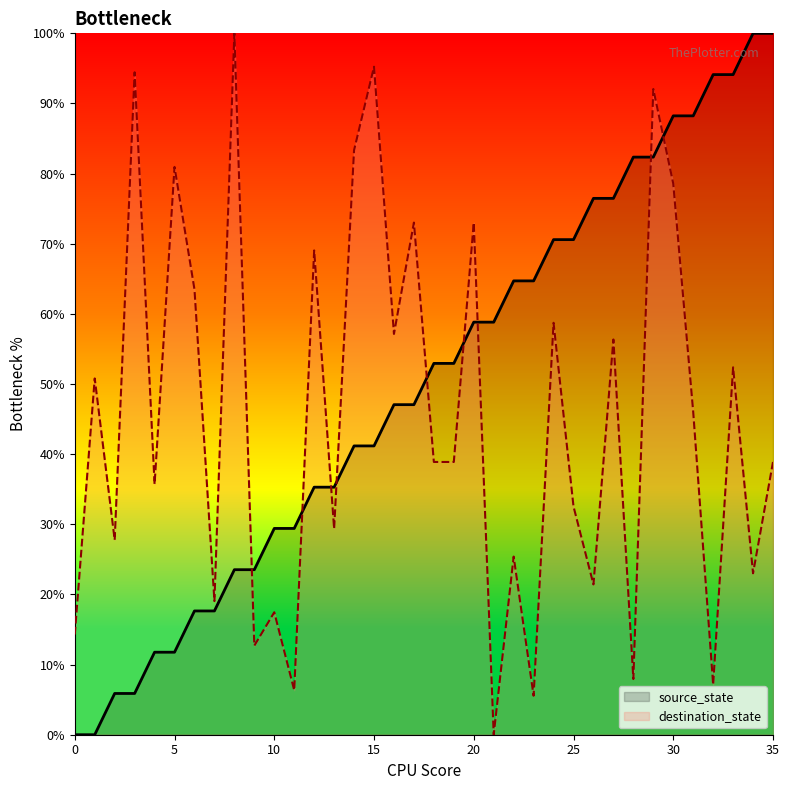

Does the chart have visible grid lines?

No